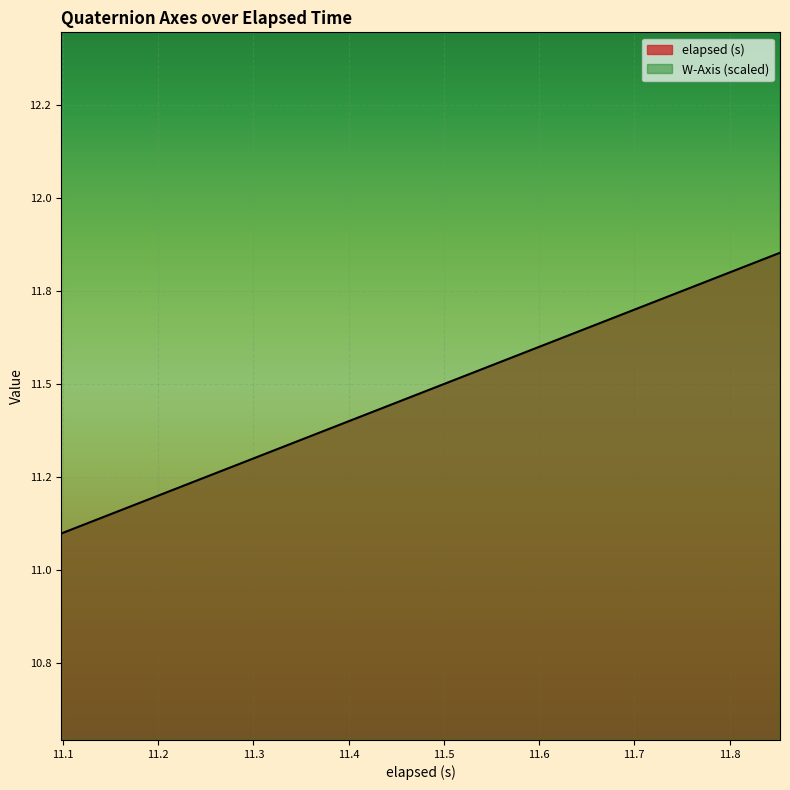

What is the label of the 3rd point from the right?

11.774000000000001